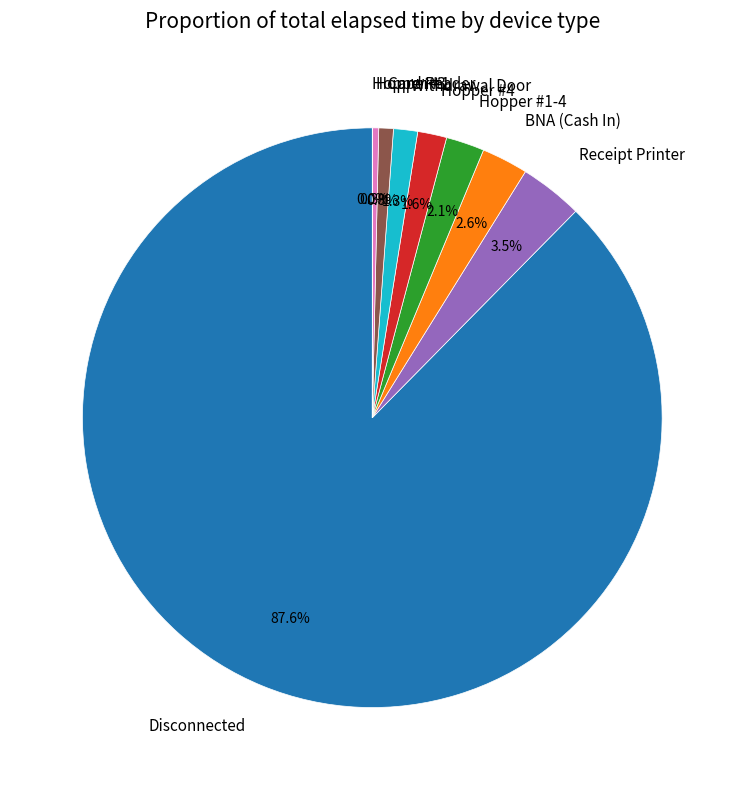

What is the largest slice in the pie chart?

Disconnected